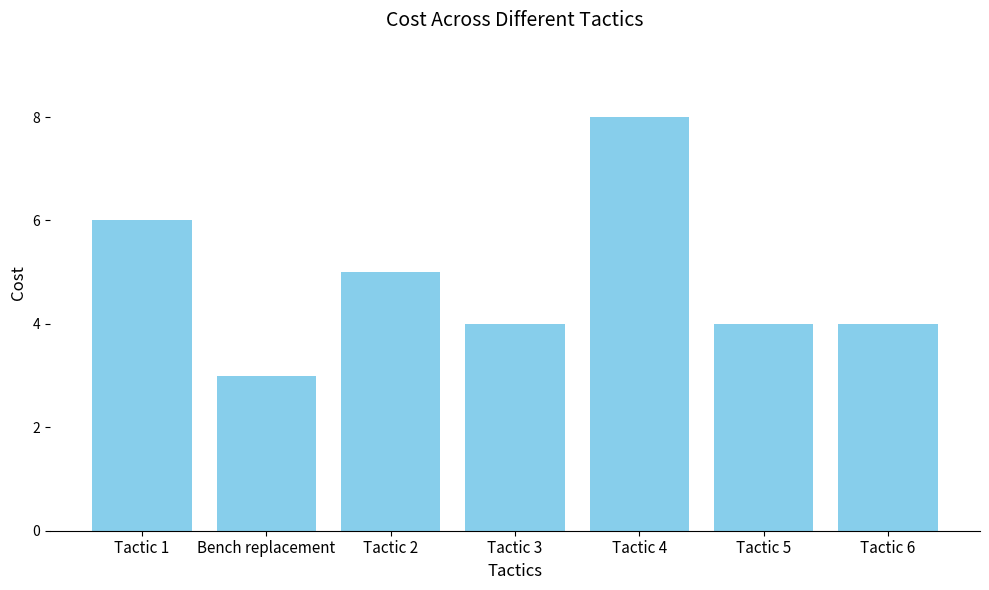

What is the change in value from Tactic 1 to Tactic 6?

-2